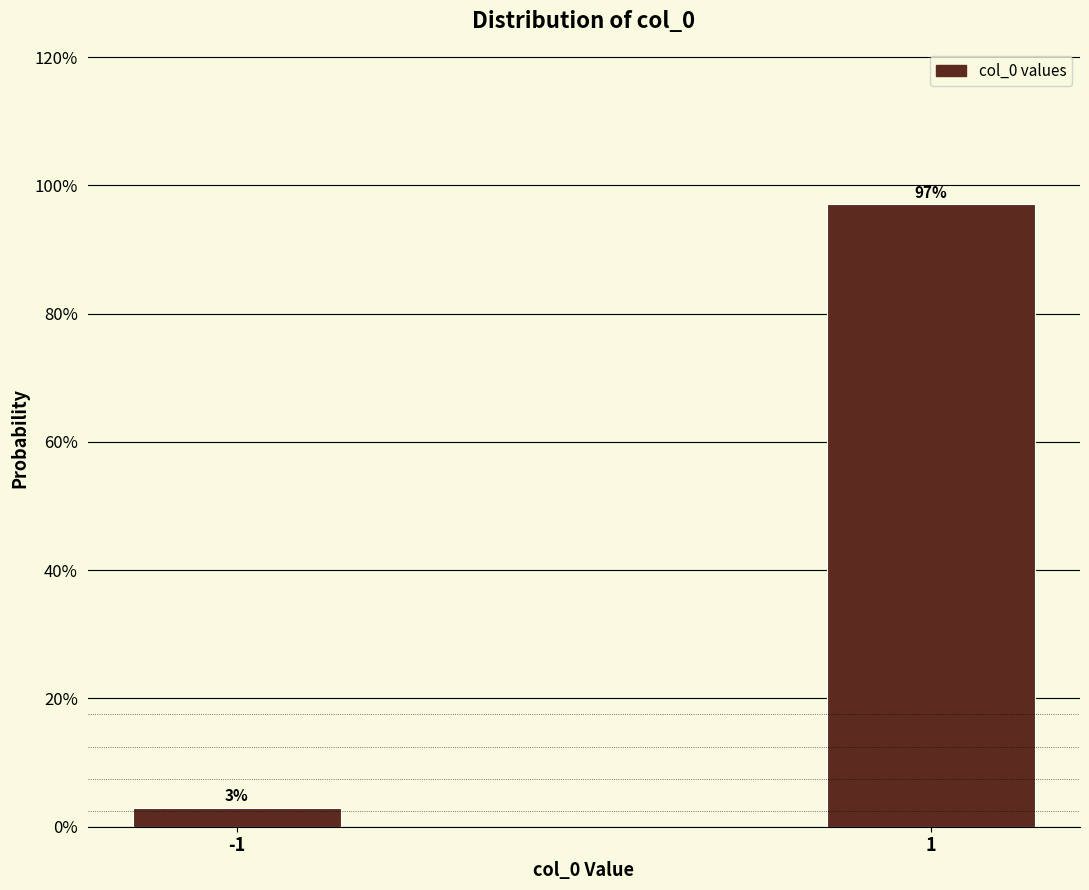

Reading right to left, what are all the values shown in this chart?

97.0	3.0